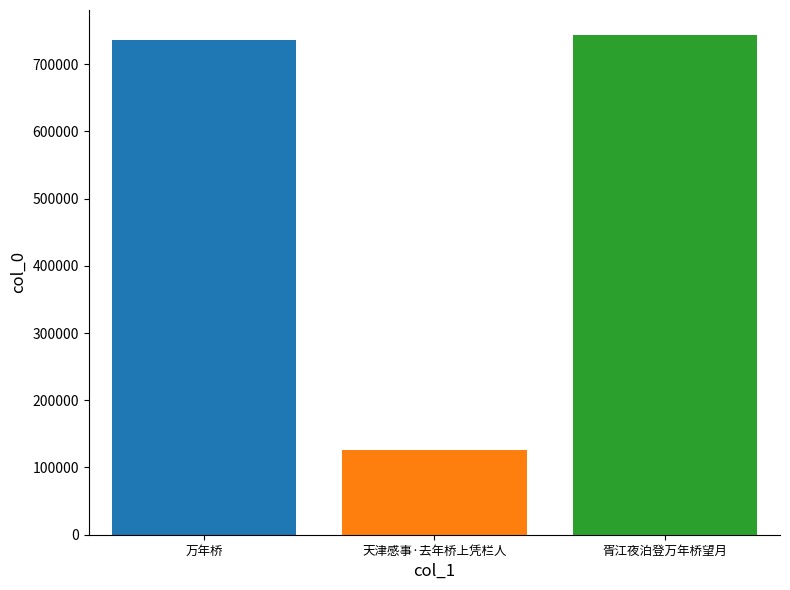

What is the difference between the highest and lowest values at 天津感事·去年桥上凭栏人?

616860